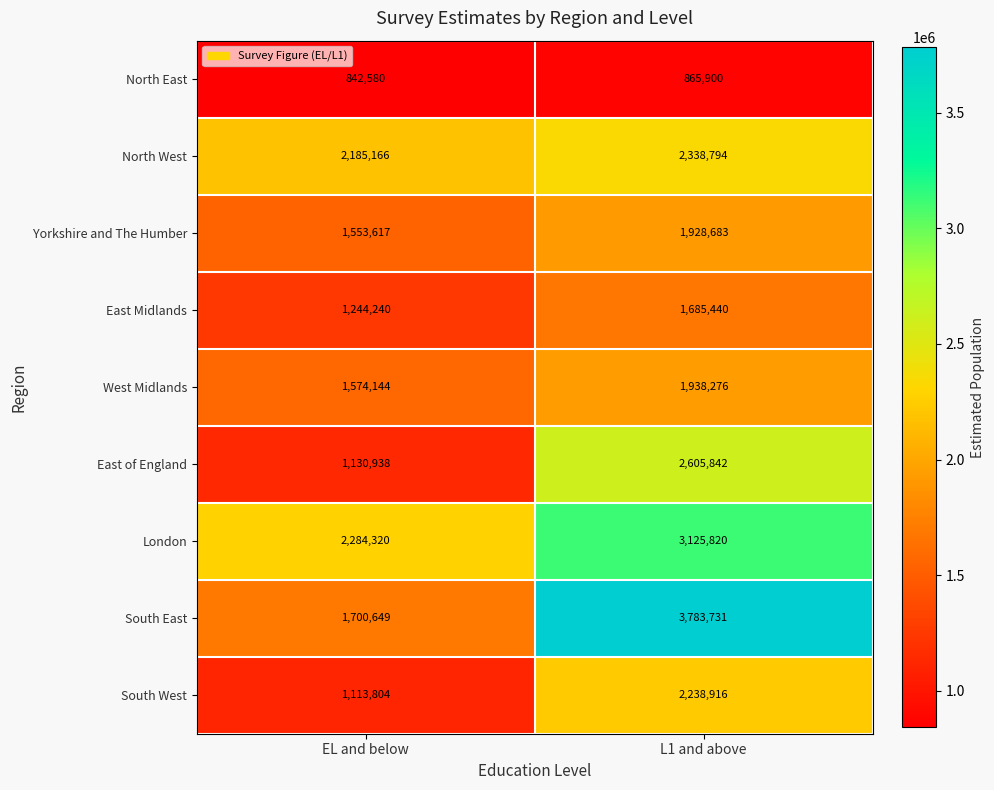

What is the approximate value of North West at EL and below?

2185166